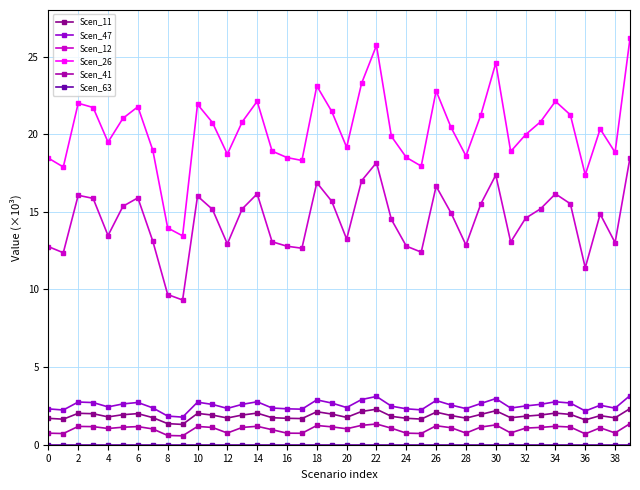

What is the difference between the maximum and minimum values in the Scen_12 series?

9.2